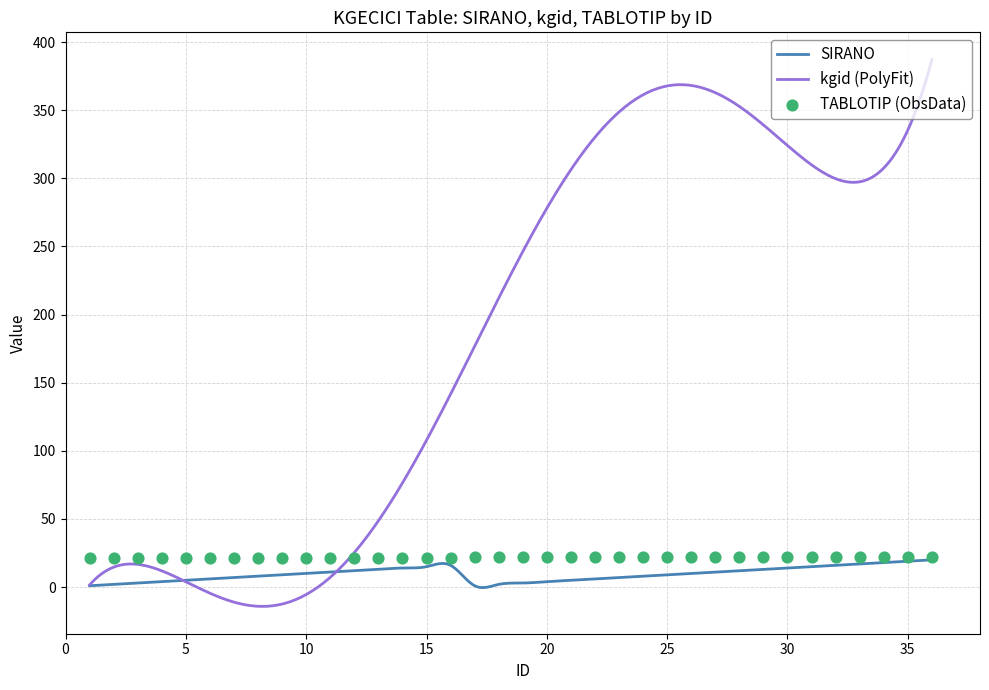

Which series has the widest spread of Y values?

kgid